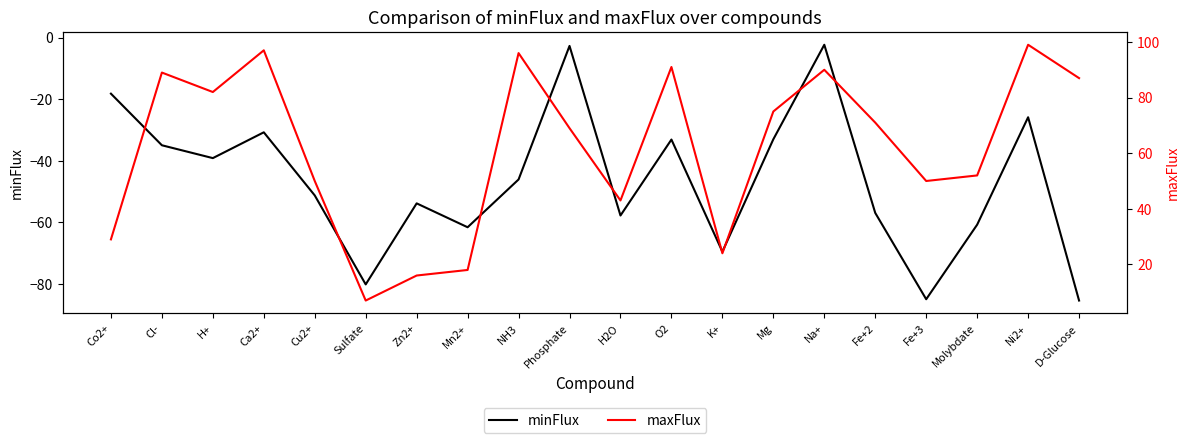

How many interior local valleys does the maxFlux series have?

5